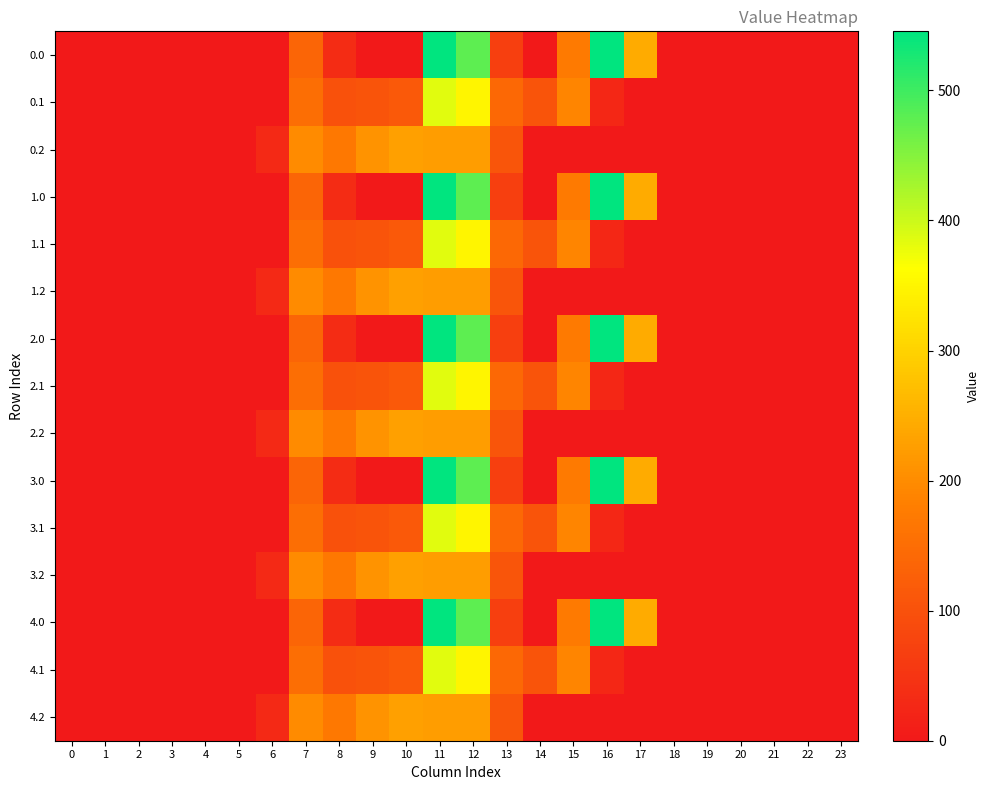

Reading left to right, what are all the values shown in this chart?

0.0: 0=0.0	1=0.0	2=0.0	3=0.0	4=0.0	5=0.0	6=0.0	7=134.3	8=35.0	9=0.0	10=0.0	11=544.3	12=477.2	13=70.2	14=0.3	15=172.8	16=545.4	17=243.5	18=0.0	19=0.0	20=0.0	21=0.0	22=0.0	23=0.0
0.1: 0=0.0	1=0.0	2=0.0	3=0.0	4=0.0	5=0.0	6=0.0	7=153.2	8=102.3	9=104.8	10=114.0	11=384.7	12=350.8	13=141.2	14=105.5	15=190.4	16=26.8	17=0.0	18=0.0	19=0.0	20=0.0	21=0.0	22=0.0	23=0.0
0.2: 0=0.0	1=0.0	2=0.0	3=0.0	4=0.0	5=0.0	6=29.3	7=199.0	8=169.5	9=209.6	10=228.0	11=225.2	12=224.3	13=107.8	14=0.0	15=0.0	16=0.0	17=0.0	18=0.0	19=0.0	20=0.0	21=0.0	22=0.0	23=0.0
1.0: 0=0.0	1=0.0	2=0.0	3=0.0	4=0.0	5=0.0	6=0.0	7=134.3	8=35.0	9=0.0	10=0.0	11=544.3	12=477.2	13=70.2	14=0.3	15=172.8	16=545.4	17=243.5	18=0.0	19=0.0	20=0.0	21=0.0	22=0.0	23=0.0
1.1: 0=0.0	1=0.0	2=0.0	3=0.0	4=0.0	5=0.0	6=0.0	7=153.2	8=102.3	9=104.8	10=114.0	11=384.7	12=350.8	13=141.2	14=105.5	15=190.4	16=26.8	17=0.0	18=0.0	19=0.0	20=0.0	21=0.0	22=0.0	23=0.0
1.2: 0=0.0	1=0.0	2=0.0	3=0.0	4=0.0	5=0.0	6=29.3	7=199.0	8=169.5	9=209.6	10=228.0	11=225.2	12=224.3	13=107.8	14=0.0	15=0.0	16=0.0	17=0.0	18=0.0	19=0.0	20=0.0	21=0.0	22=0.0	23=0.0
2.0: 0=0.0	1=0.0	2=0.0	3=0.0	4=0.0	5=0.0	6=0.0	7=134.3	8=35.0	9=0.0	10=0.0	11=544.3	12=477.2	13=70.2	14=0.3	15=172.8	16=545.4	17=243.5	18=0.0	19=0.0	20=0.0	21=0.0	22=0.0	23=0.0
2.1: 0=0.0	1=0.0	2=0.0	3=0.0	4=0.0	5=0.0	6=0.0	7=153.2	8=102.3	9=104.8	10=114.0	11=384.7	12=350.8	13=141.2	14=105.5	15=190.4	16=26.8	17=0.0	18=0.0	19=0.0	20=0.0	21=0.0	22=0.0	23=0.0
2.2: 0=0.0	1=0.0	2=0.0	3=0.0	4=0.0	5=0.0	6=29.3	7=199.0	8=169.5	9=209.6	10=228.0	11=225.2	12=224.3	13=107.8	14=0.0	15=0.0	16=0.0	17=0.0	18=0.0	19=0.0	20=0.0	21=0.0	22=0.0	23=0.0
3.0: 0=0.0	1=0.0	2=0.0	3=0.0	4=0.0	5=0.0	6=0.0	7=134.3	8=35.0	9=0.0	10=0.0	11=544.3	12=477.2	13=70.2	14=0.3	15=172.8	16=545.4	17=243.5	18=0.0	19=0.0	20=0.0	21=0.0	22=0.0	23=0.0
3.1: 0=0.0	1=0.0	2=0.0	3=0.0	4=0.0	5=0.0	6=0.0	7=153.2	8=102.3	9=104.8	10=114.0	11=384.7	12=350.8	13=141.2	14=105.5	15=190.4	16=26.8	17=0.0	18=0.0	19=0.0	20=0.0	21=0.0	22=0.0	23=0.0
3.2: 0=0.0	1=0.0	2=0.0	3=0.0	4=0.0	5=0.0	6=29.3	7=199.0	8=169.5	9=209.6	10=228.0	11=225.2	12=224.3	13=107.8	14=0.0	15=0.0	16=0.0	17=0.0	18=0.0	19=0.0	20=0.0	21=0.0	22=0.0	23=0.0
4.0: 0=0.0	1=0.0	2=0.0	3=0.0	4=0.0	5=0.0	6=0.0	7=134.3	8=35.0	9=0.0	10=0.0	11=544.3	12=477.2	13=70.2	14=0.3	15=172.8	16=545.4	17=243.5	18=0.0	19=0.0	20=0.0	21=0.0	22=0.0	23=0.0
4.1: 0=0.0	1=0.0	2=0.0	3=0.0	4=0.0	5=0.0	6=0.0	7=153.2	8=102.3	9=104.8	10=114.0	11=384.7	12=350.8	13=141.2	14=105.5	15=190.4	16=26.8	17=0.0	18=0.0	19=0.0	20=0.0	21=0.0	22=0.0	23=0.0
4.2: 0=0.0	1=0.0	2=0.0	3=0.0	4=0.0	5=0.0	6=29.3	7=199.0	8=169.5	9=209.6	10=228.0	11=225.2	12=224.3	13=107.8	14=0.0	15=0.0	16=0.0	17=0.0	18=0.0	19=0.0	20=0.0	21=0.0	22=0.0	23=0.0